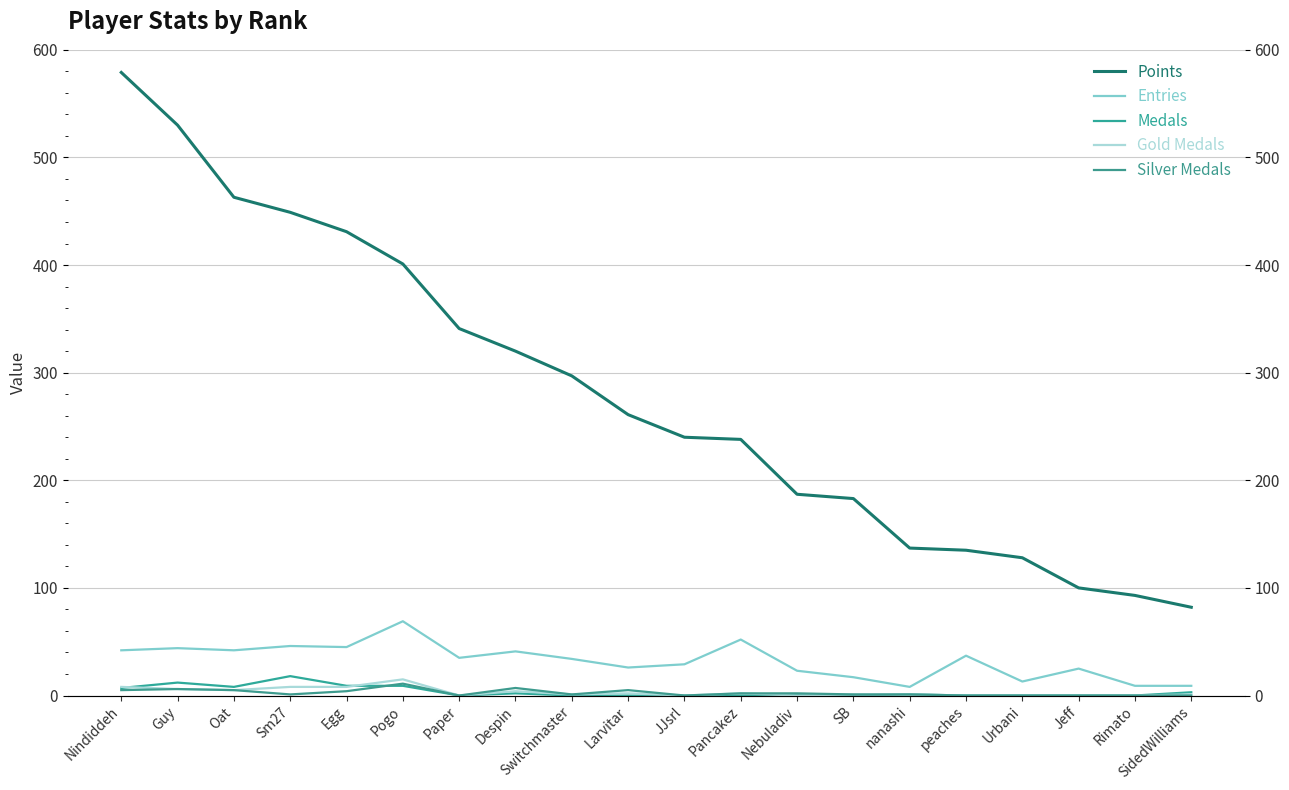

At which label does Entries reach its peak?

Pogo